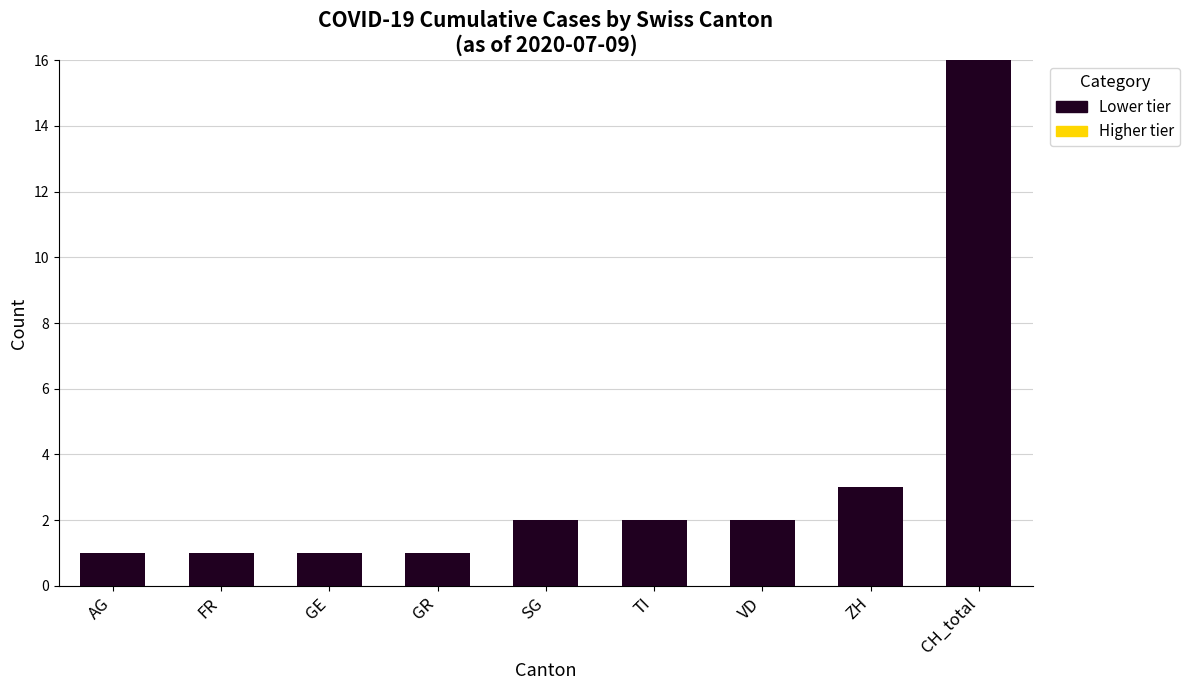

Which category has the highest value across all series?

CH_total